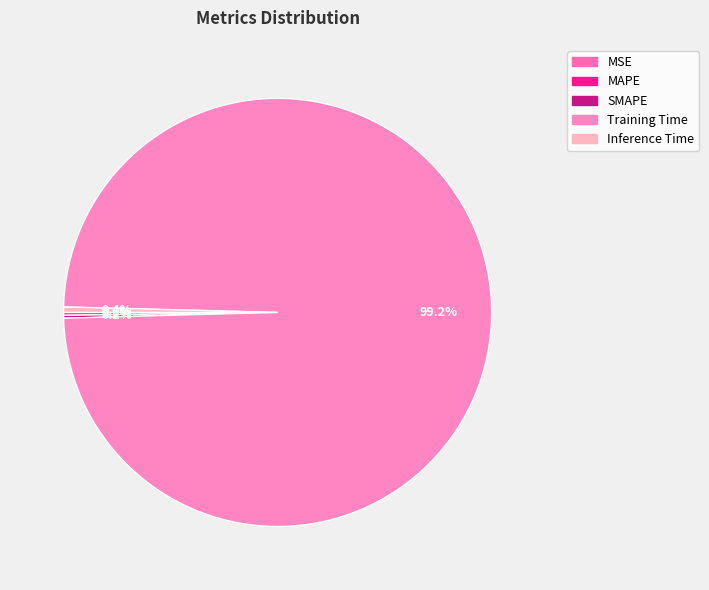

Count the number of slices in the pie.

5